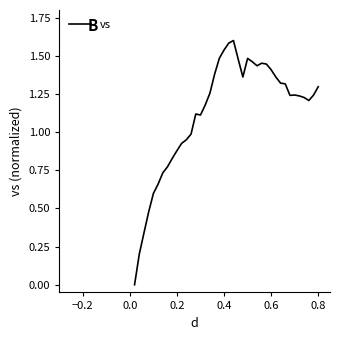

What is the maximum value shown in the chart?

1.6